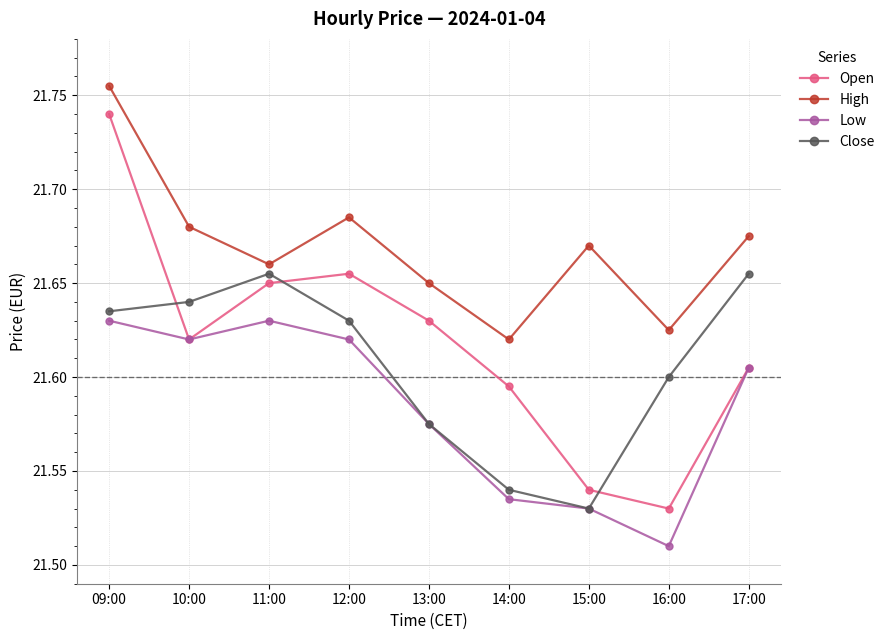

What is the spread (max minus min) of values at 09:00?

0.1